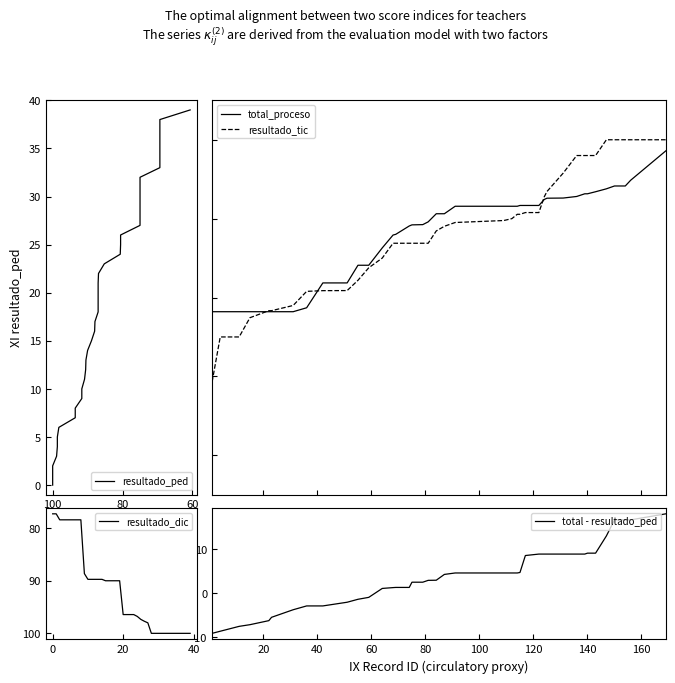

True or false: resultado_ped and resultado_dic intersect in this chart.

False